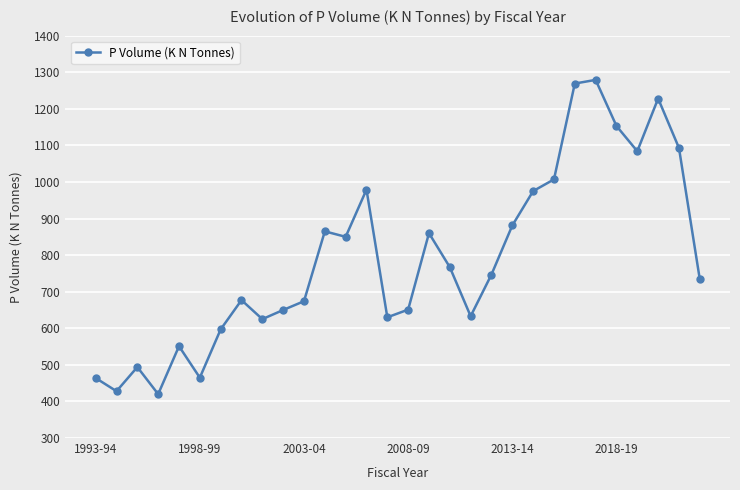

True or false: the data has more than 1 interior local peaks.

True